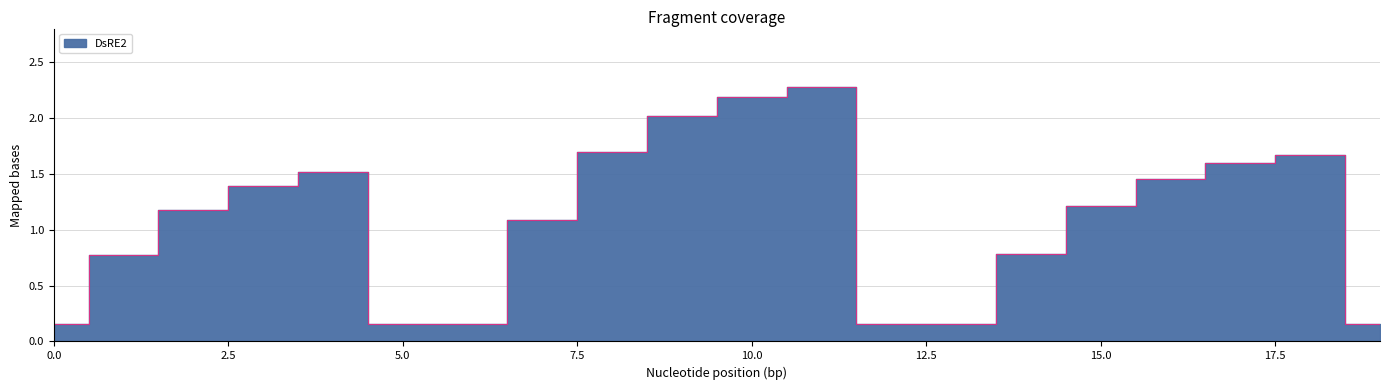

Is it true that the value at 9 is 2.0?

True